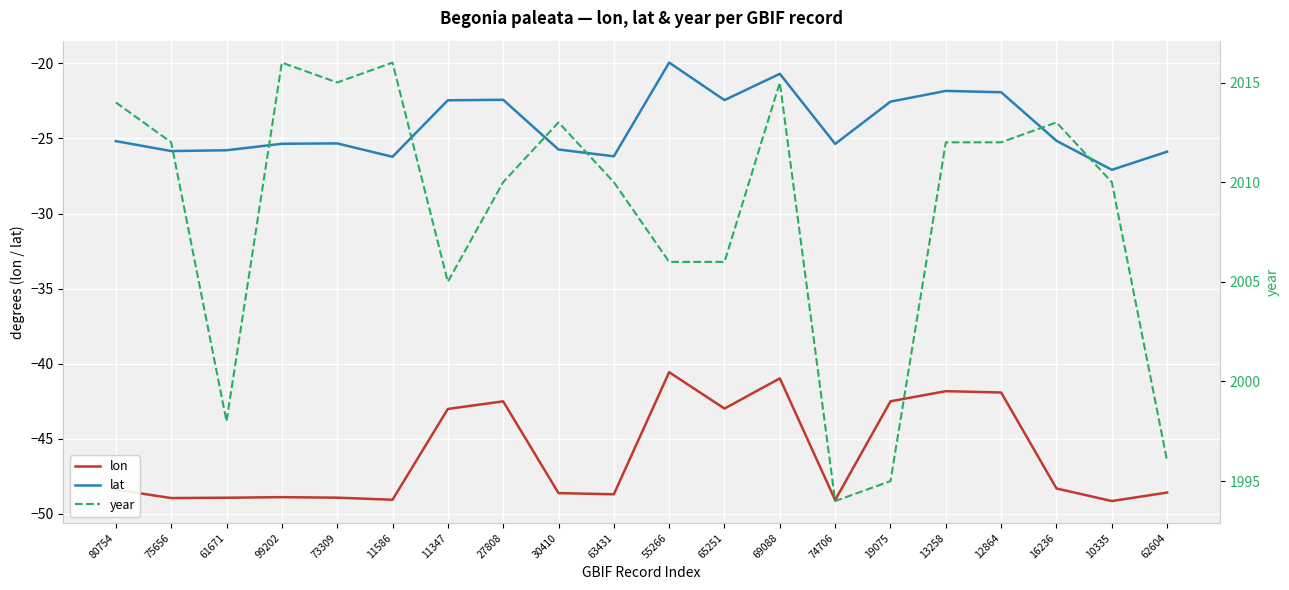

What is the highest value of the lon series?

-40.6